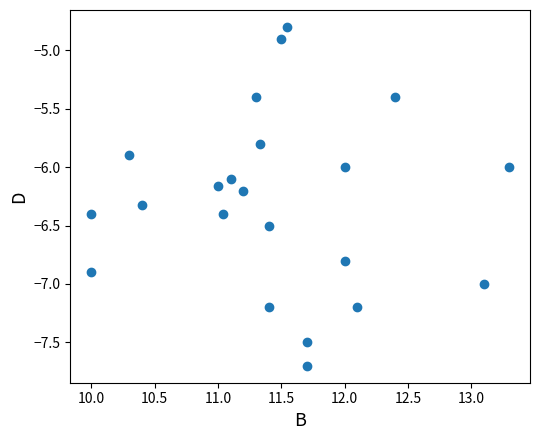

What is the range of X values (max minus min)?

3.3